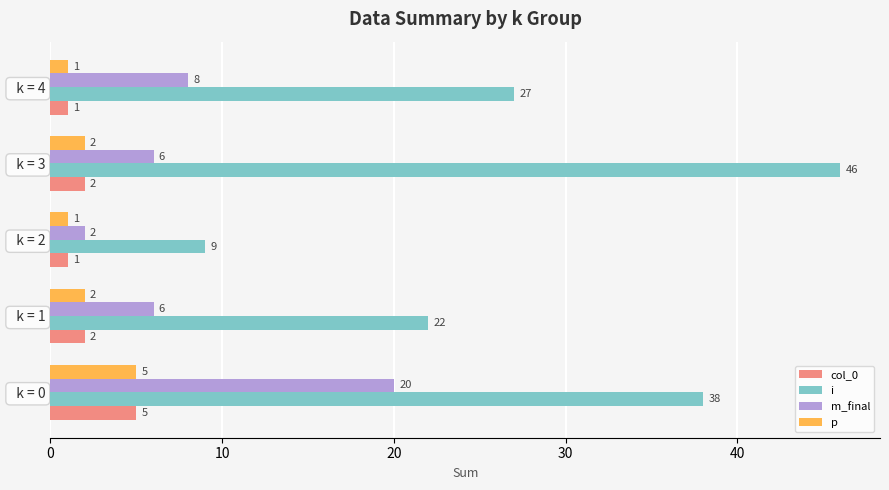

Read the p value at   k = 0.

5